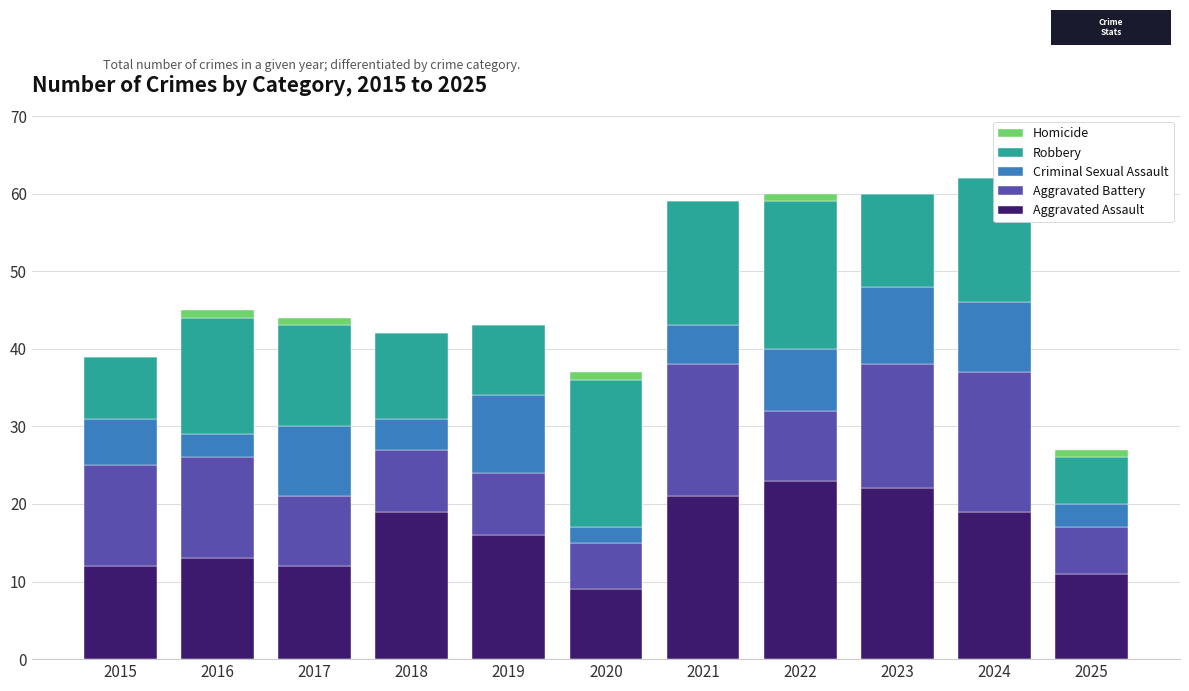

Are the bars grouped side by side (vs. stacked)?

Yes